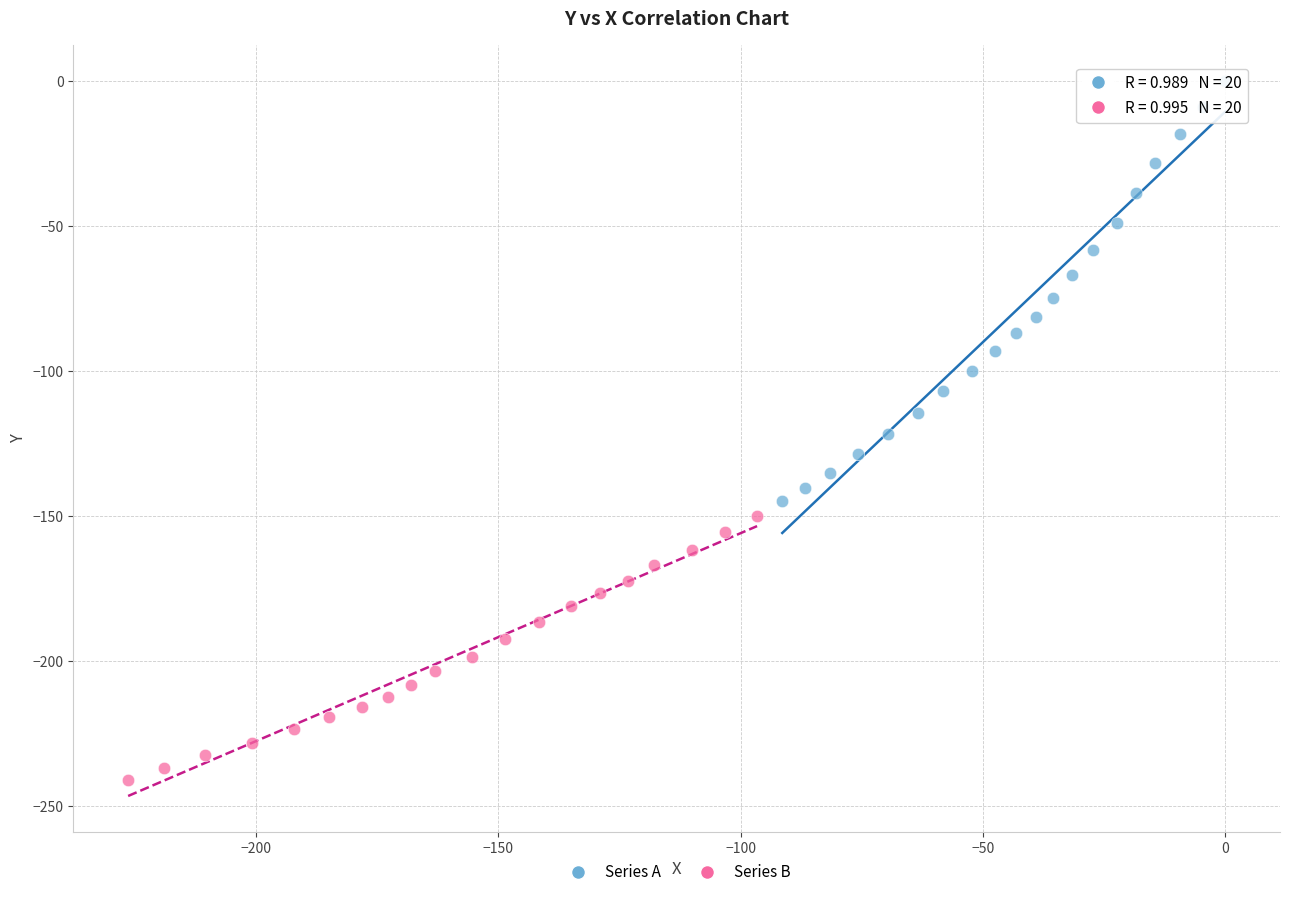

Which series reaches the minimum Y coordinate?

Series B